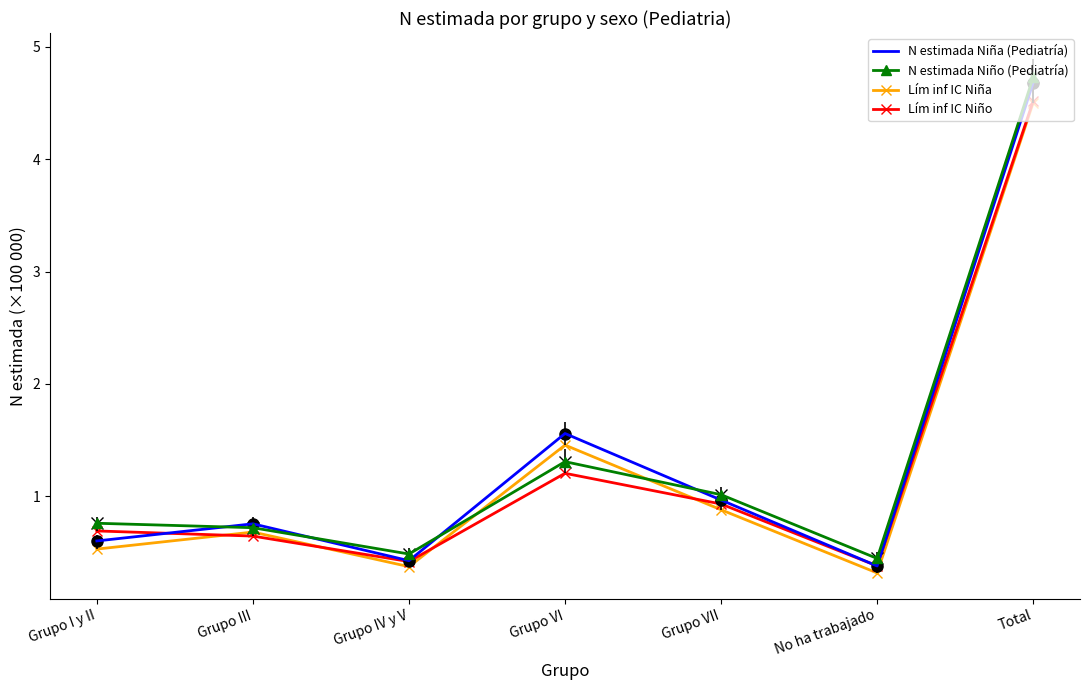

Which series has the largest range (max minus min)?

N estimada Niña (Pediatría)